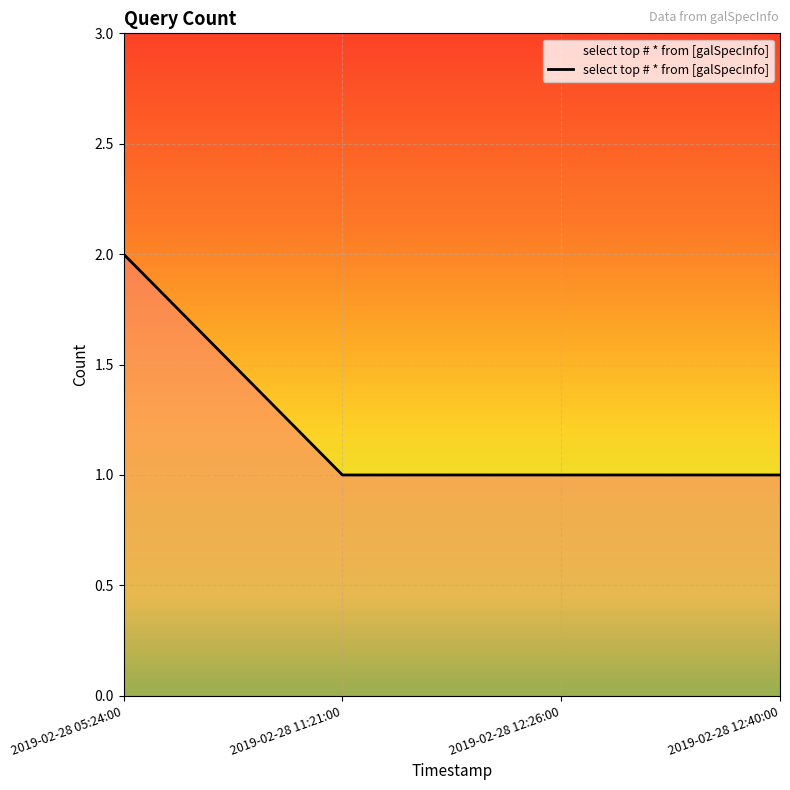

Reading left to right, extract all data points from this chart.

2	1	1	1